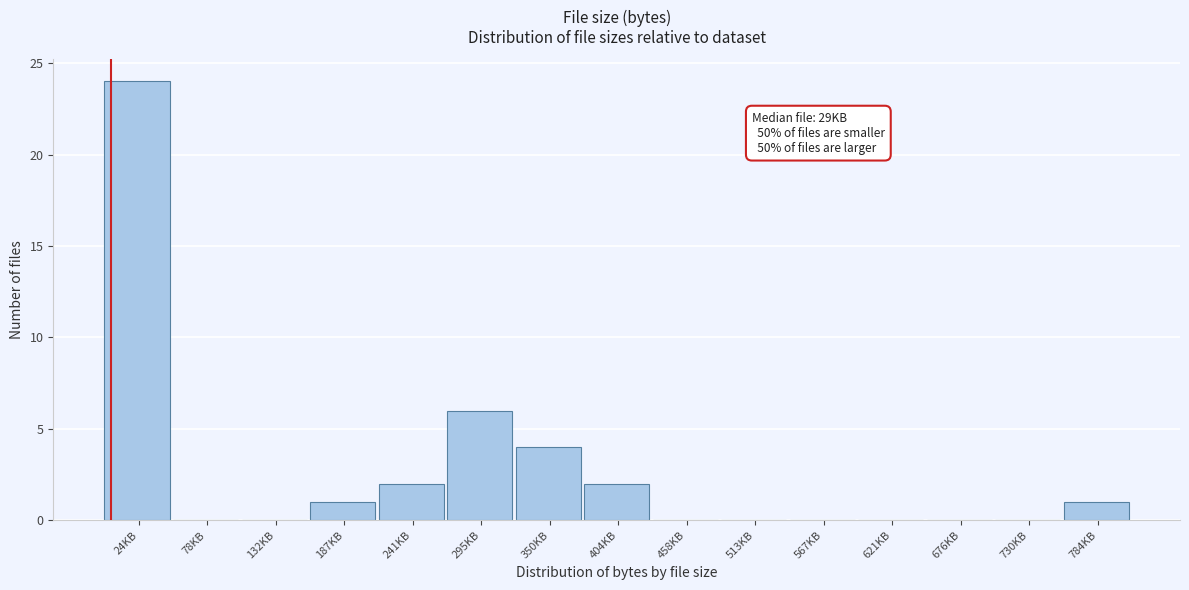

Reading left to right, what are all the values shown in this chart?

24KB=24	78KB=0	132KB=0	187KB=1	241KB=2	295KB=6	350KB=4	404KB=2	458KB=0	513KB=0	567KB=0	621KB=0	676KB=0	730KB=0	784KB=1